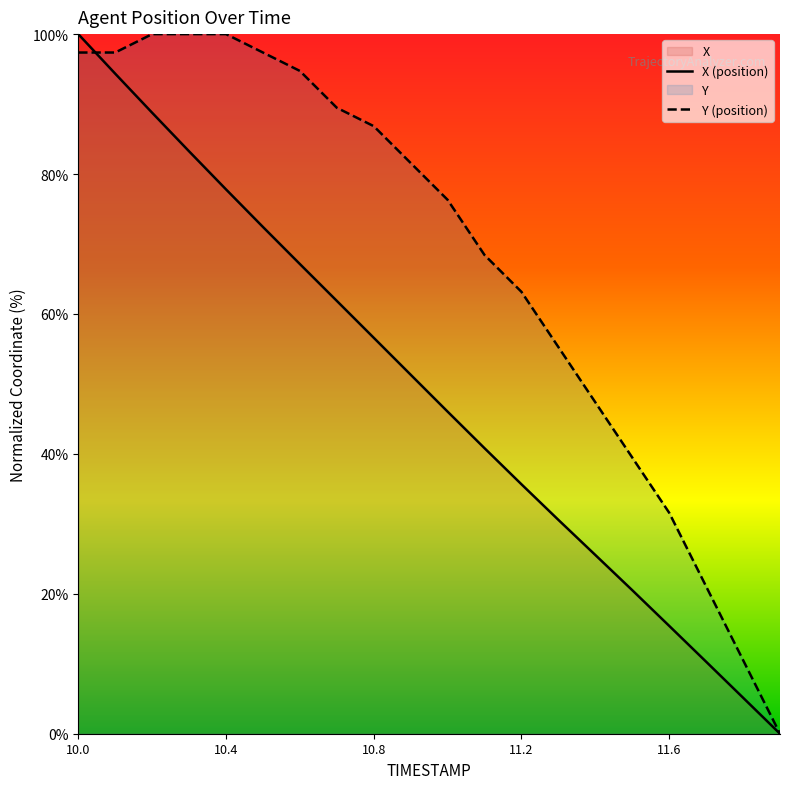

List the series in order of their overall mean, lowest first.

X (position), Y (position)